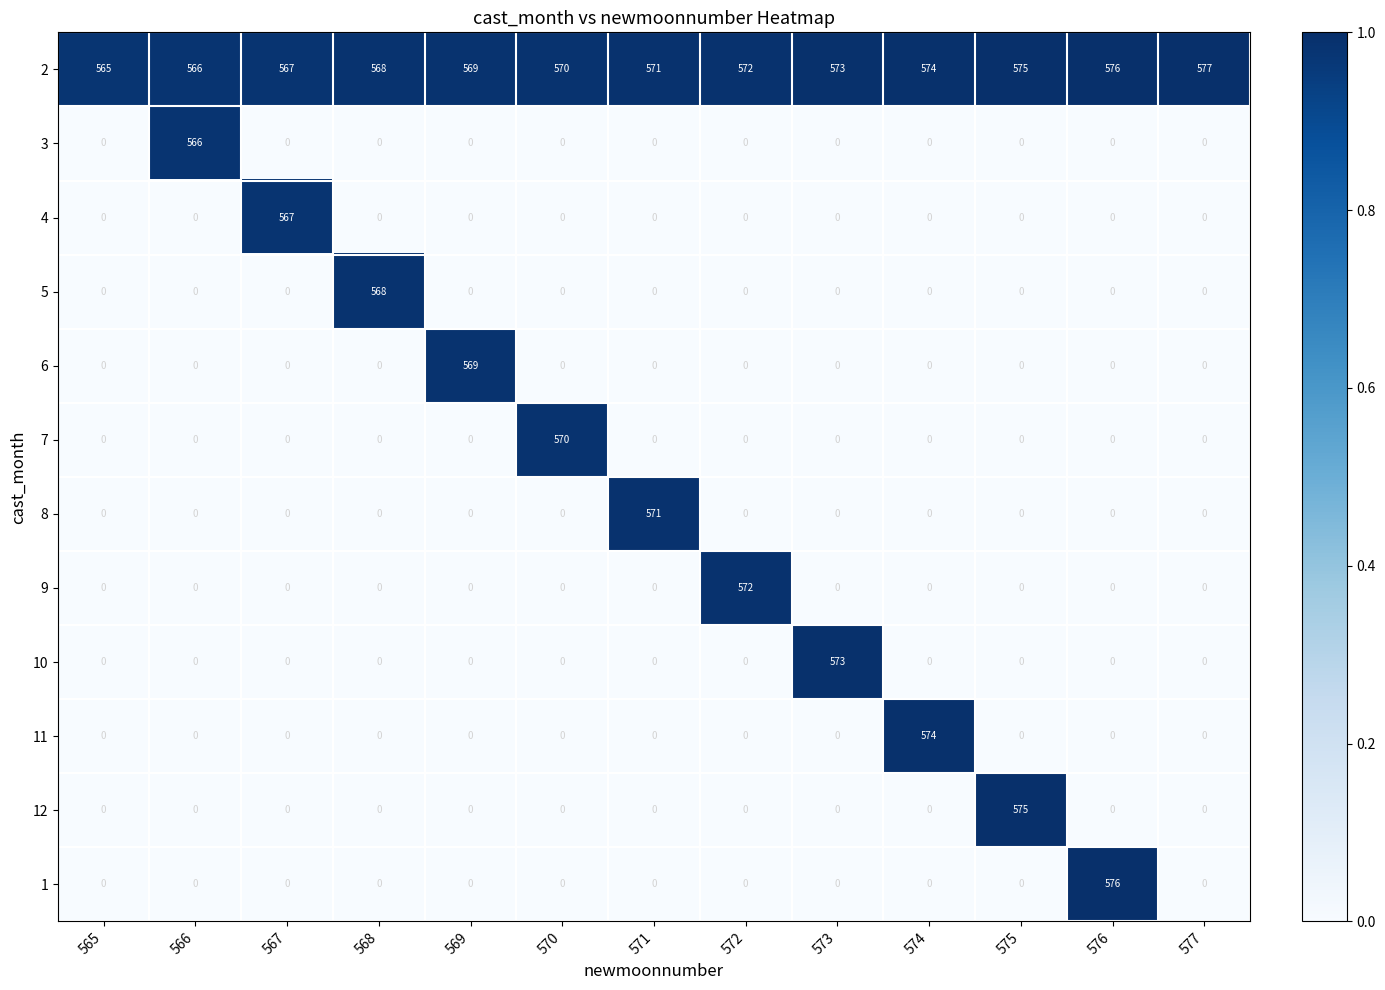

At which category does the chart reach its peak across all series?

577